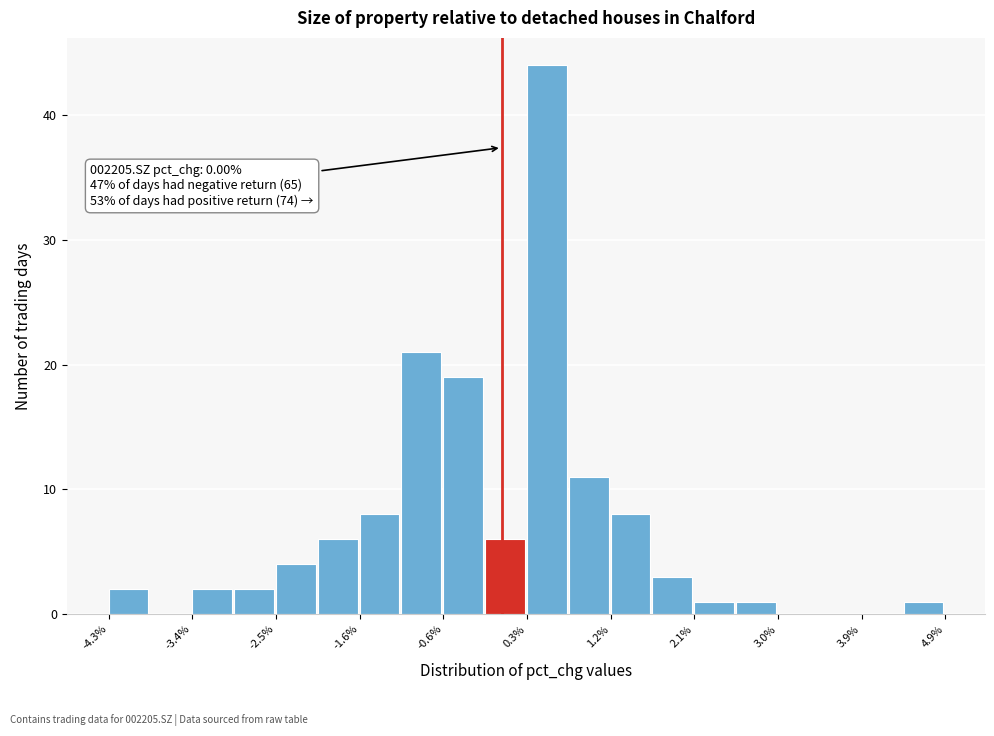

Which range on the x-axis has the tallest bar?

0.3 to 0.7